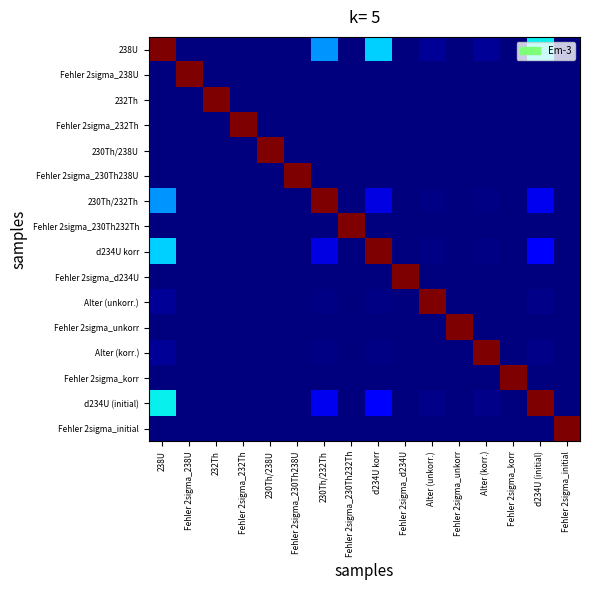

Which category has the lowest value across all series?

Fehler 2sigma_230Th238U